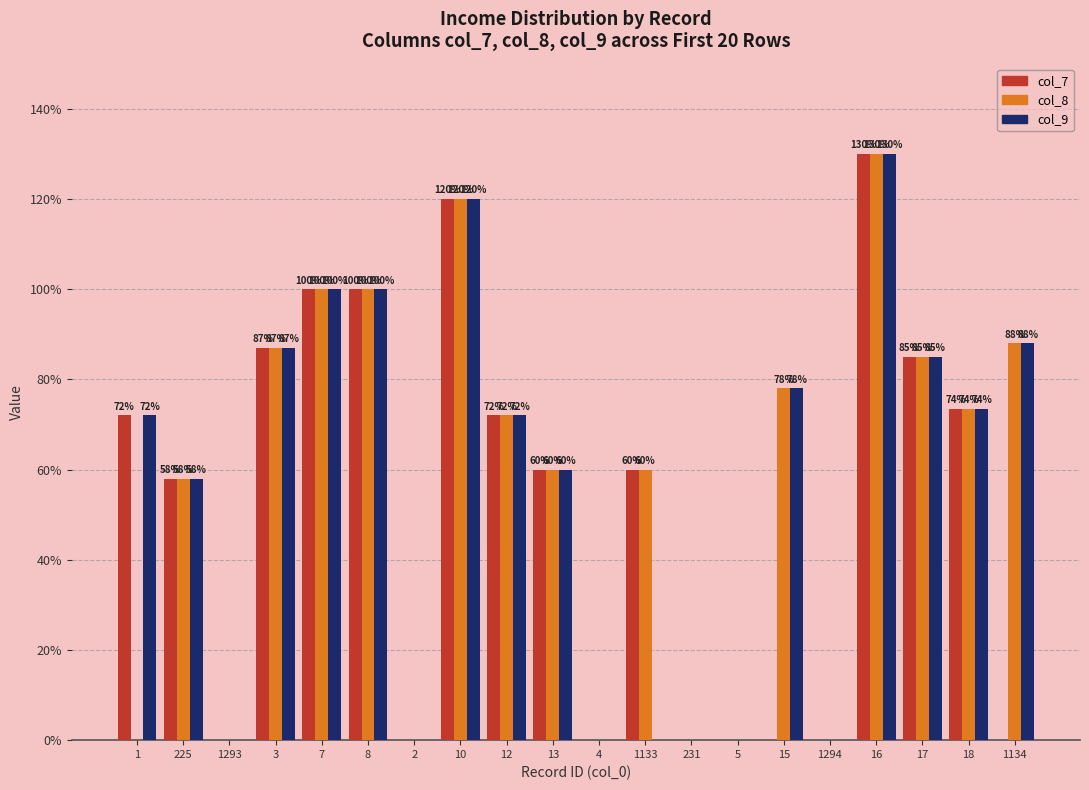

What is the label of the 12th bar from the right?

12